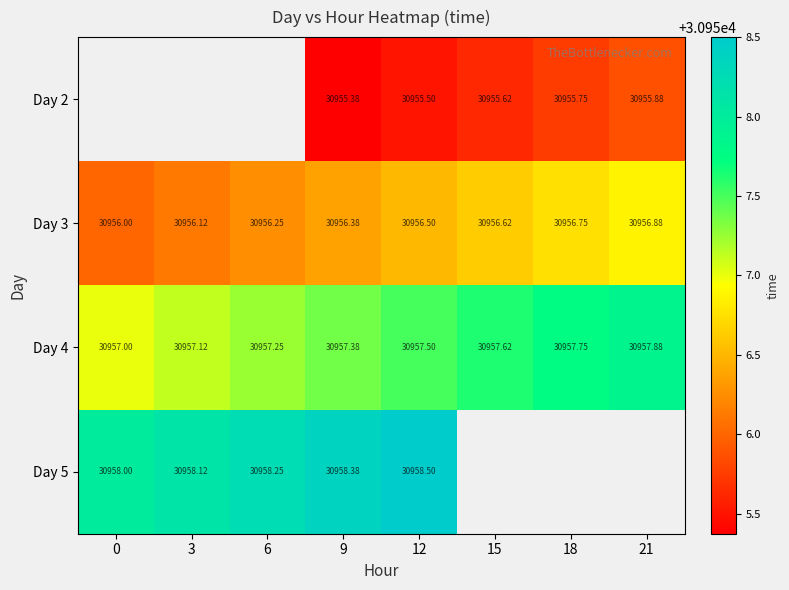

The value of Day 5 at 6 is 30958.2. True or false?

True